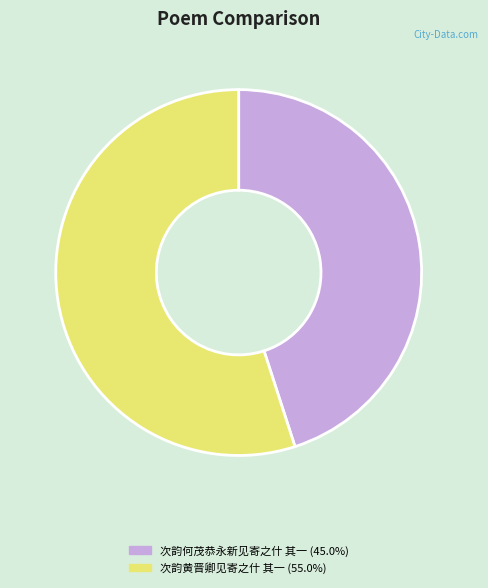

Combined, do 次韵黄晋卿见寄之什 其一 (55.0%) and 次韵何茂恭永新见寄之什 其一 (45.0%) account for over 50%?

Yes